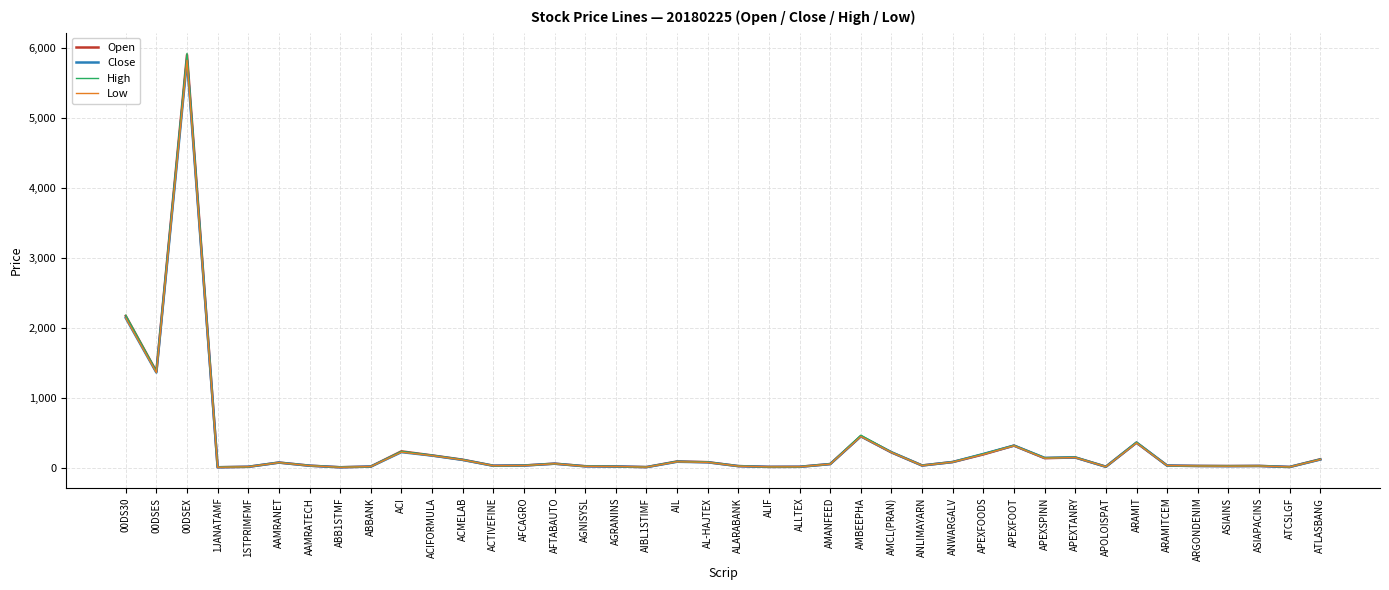

Which series changed the most between ALARABANK and ARAMIT?

High